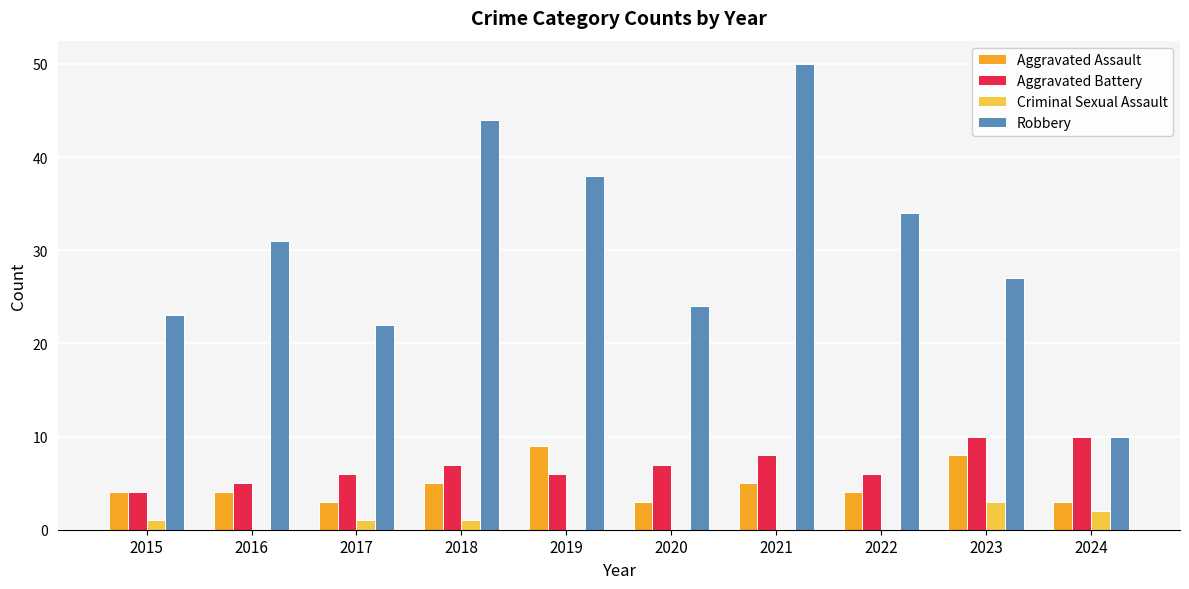

Which series has the largest total across all categories?

Robbery